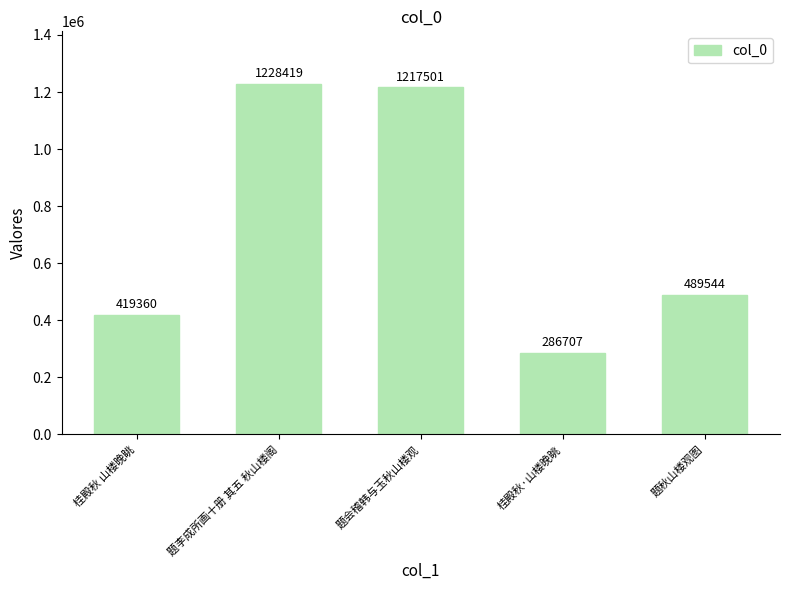

How many data points does each series have?

5